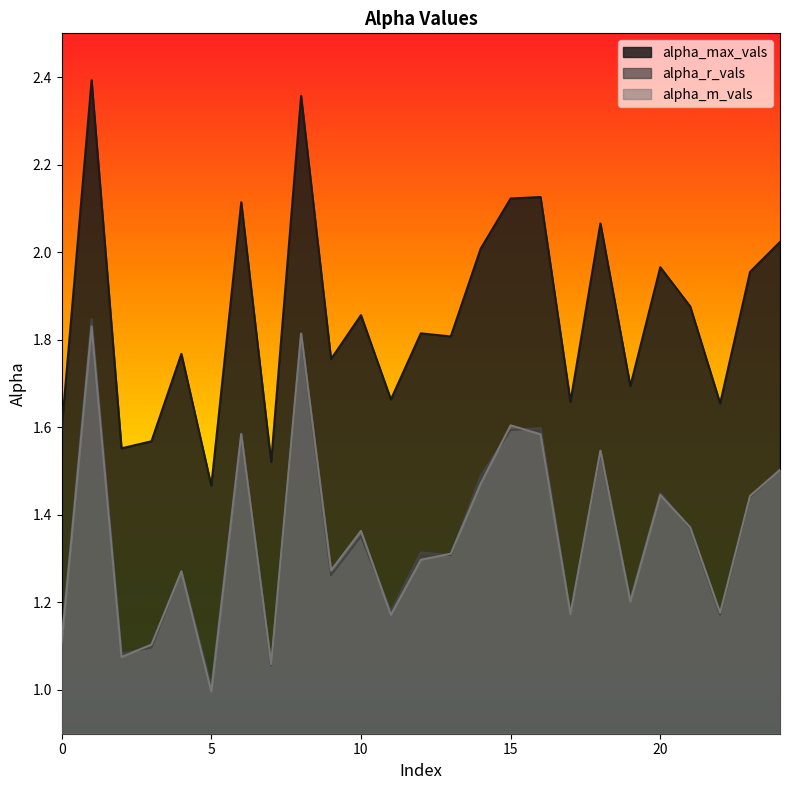

Between 6 and 18, which is larger?

6